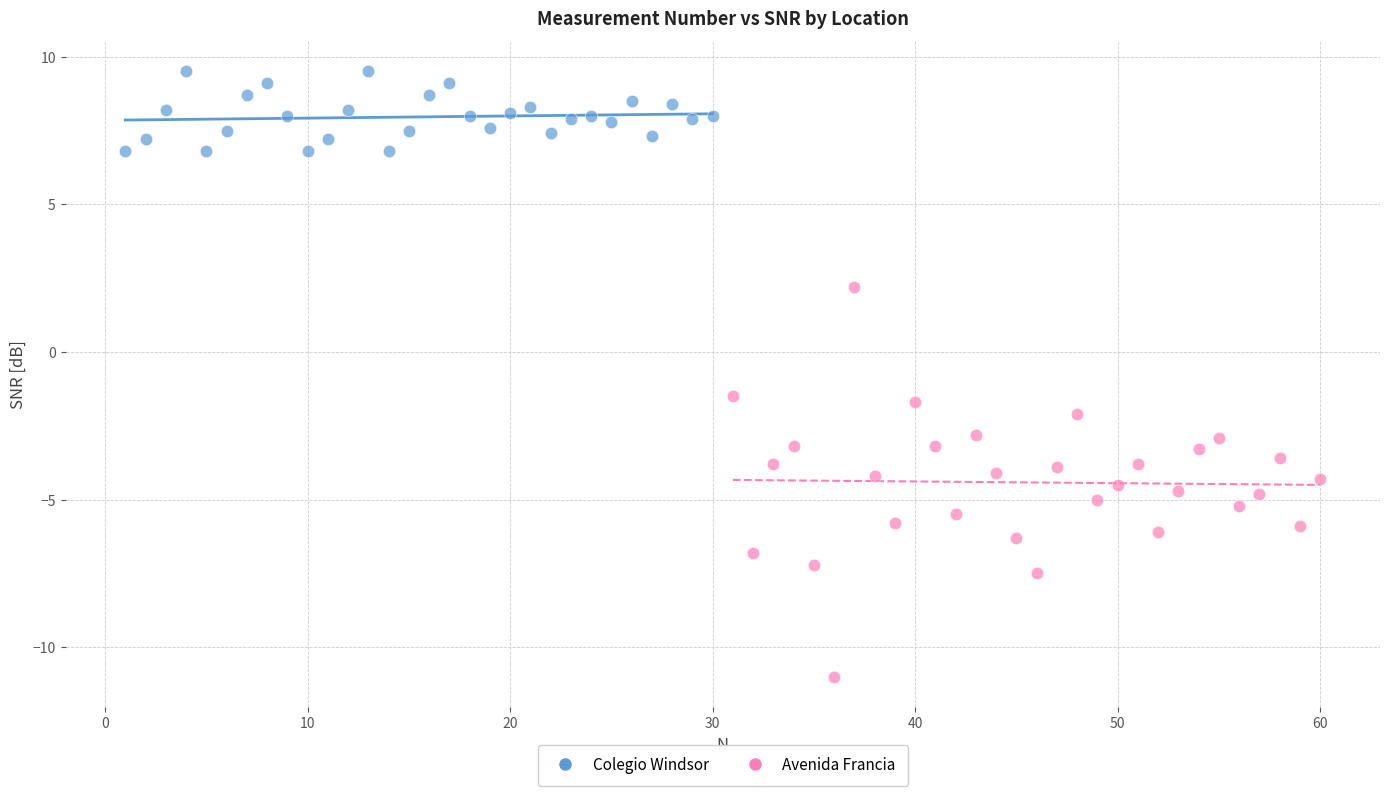

Which series contains the lowest Y value?

Avenida Francia